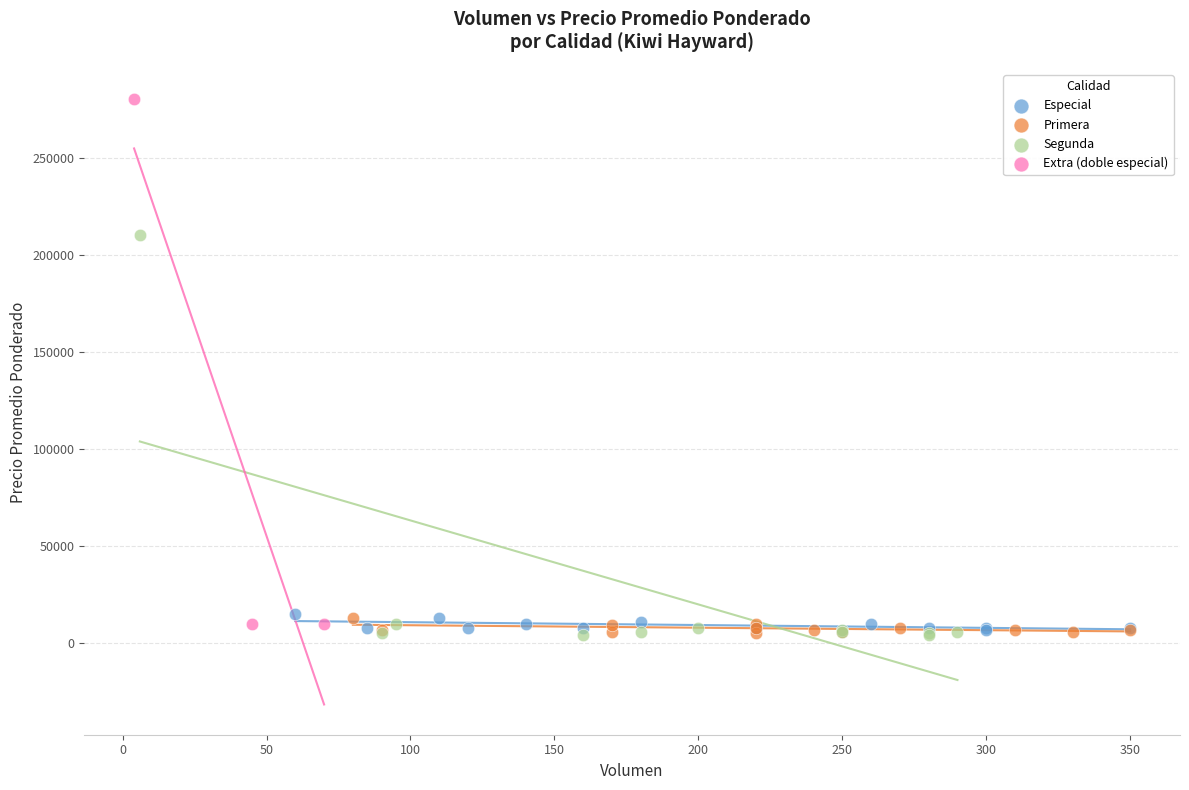

Which series has the widest spread of Y values?

Extra (doble especial)